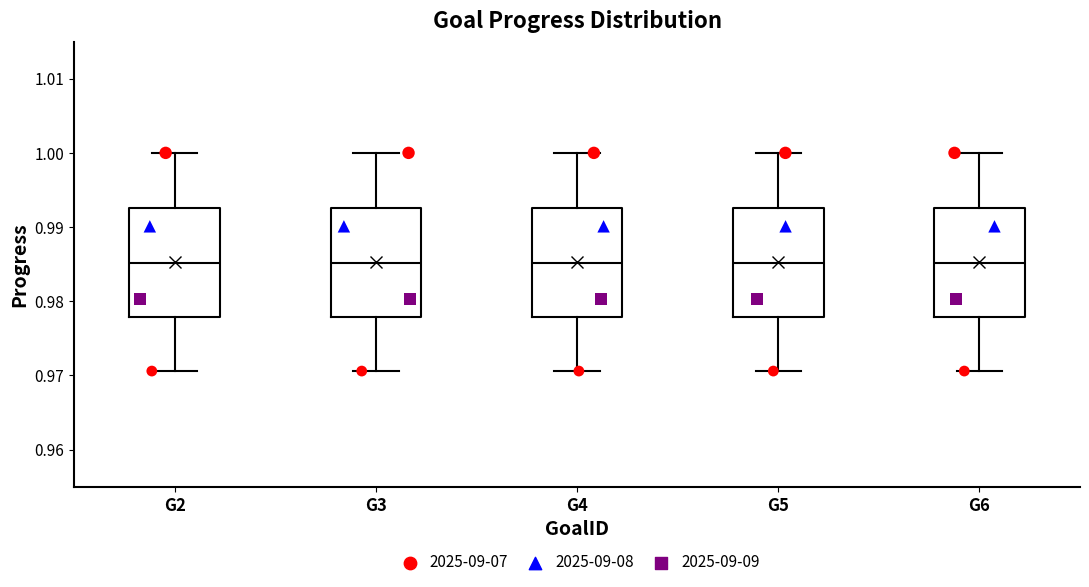

Where does the lower whisker of the box for G4 end on the y-axis? The values are not printed on the chart, so give them approximately, as read against the axis.

0.971